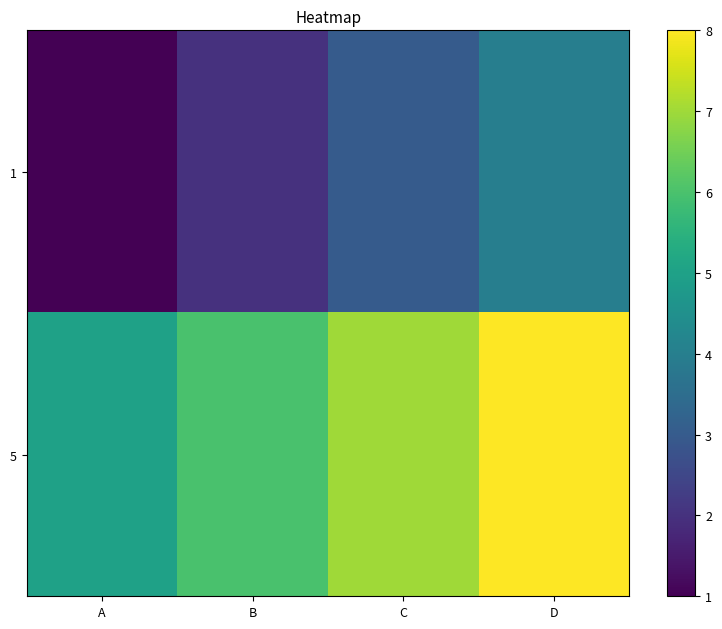

Rank the series at B from highest to lowest value.

5, 1